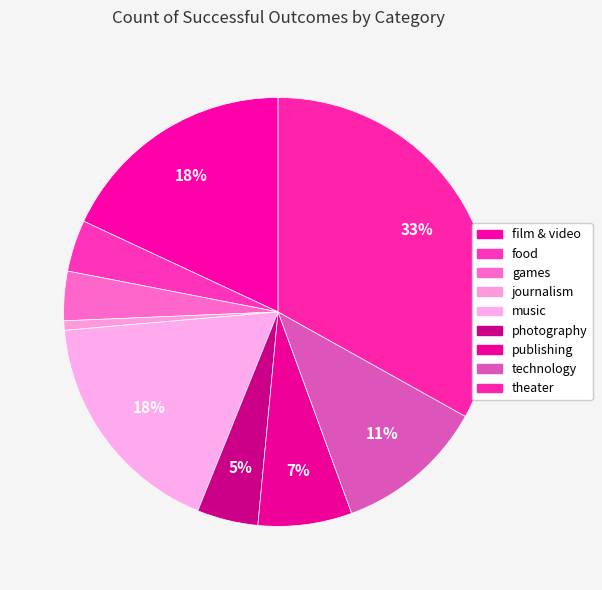

How many slices are in this pie chart?

9